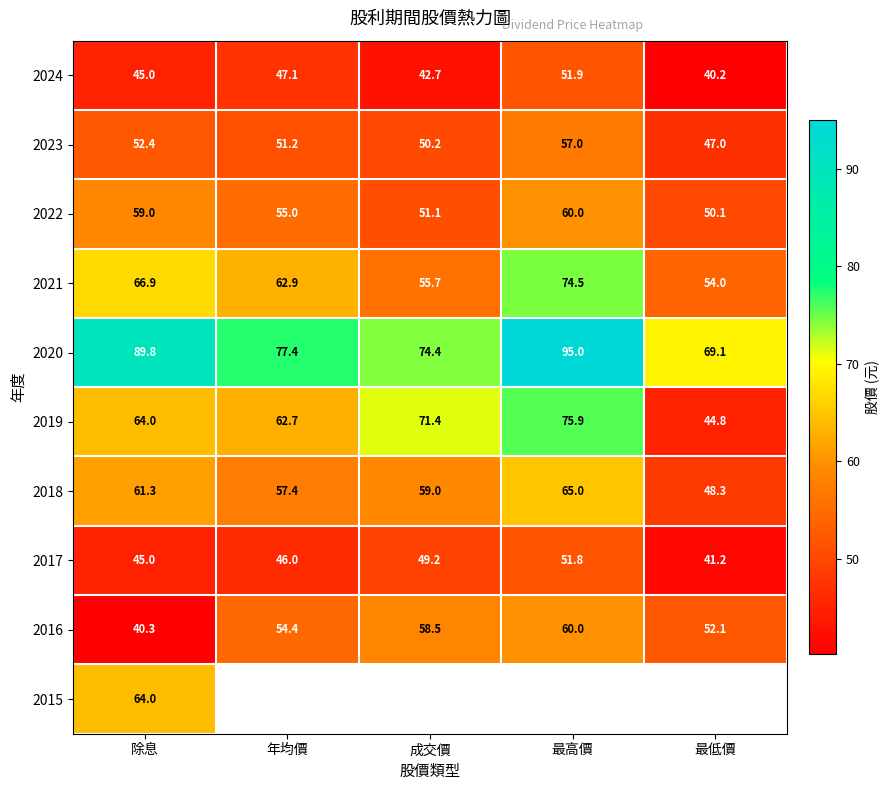

Where does the 2016 series first go above 54?

年均價